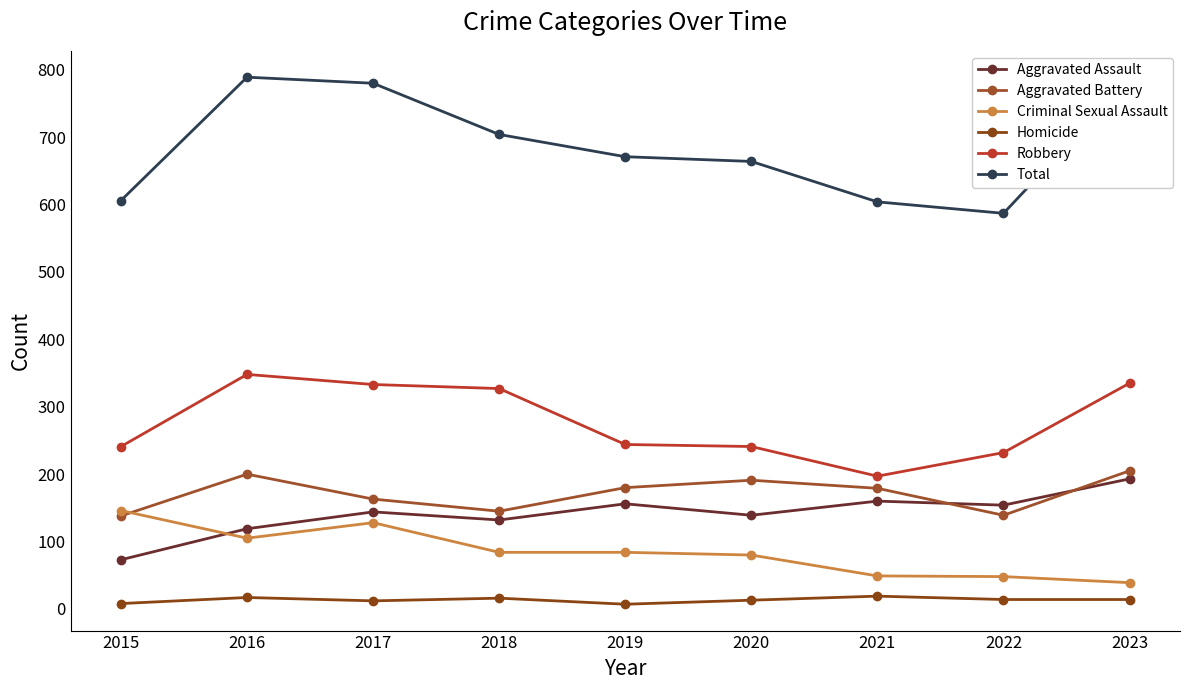

Does the chart have visible grid lines?

No